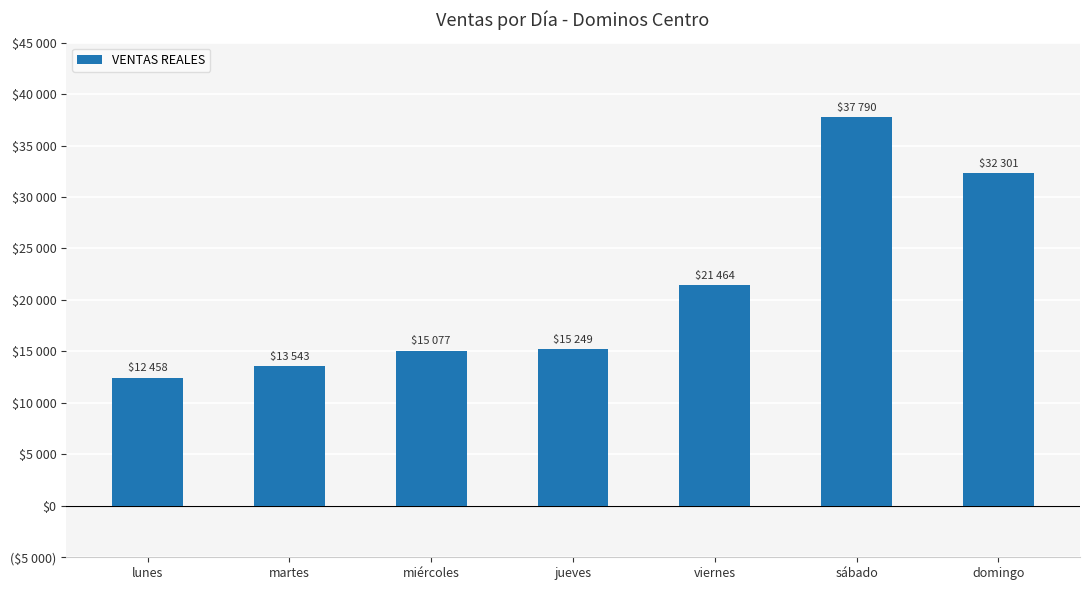

True or false: the data shows 45448.7 at domingo.

False